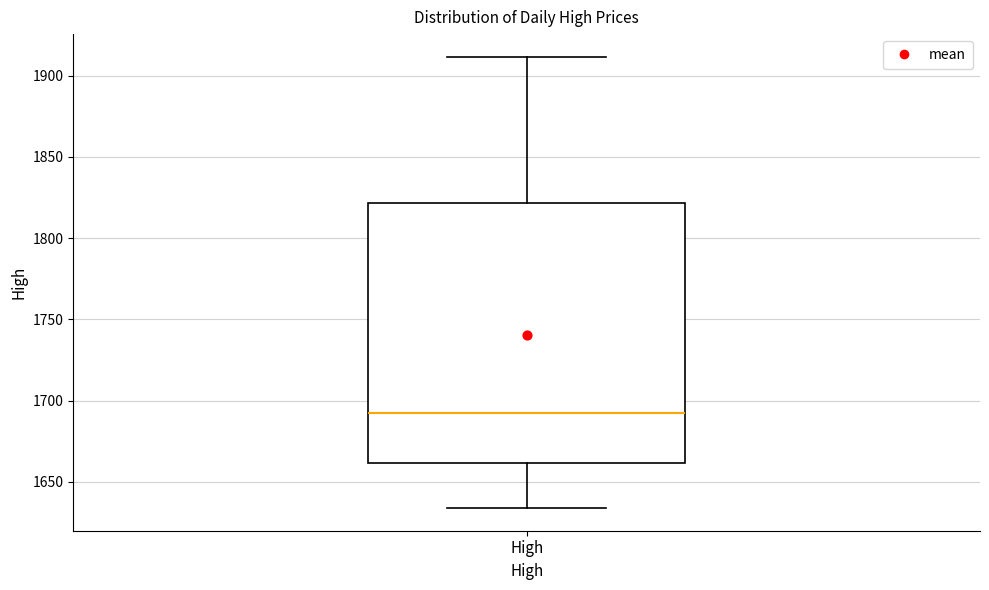

Transcribe this box plot: give where the median line is, the range the box spans, and where the two whiskers end, as read against the y-axis. The values are not printed on the chart, so give them approximately, as read against the axis.

median 1690, box 1660 to 1820, whiskers 1635 to 1910